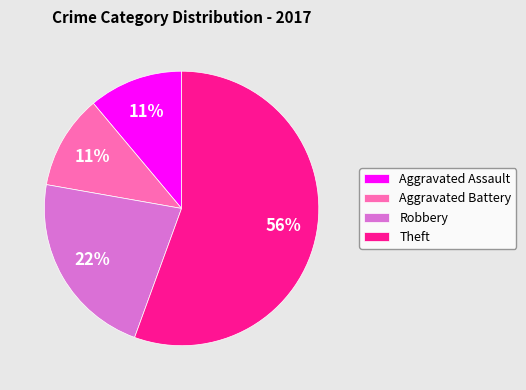

How many slices are in this pie chart?

4